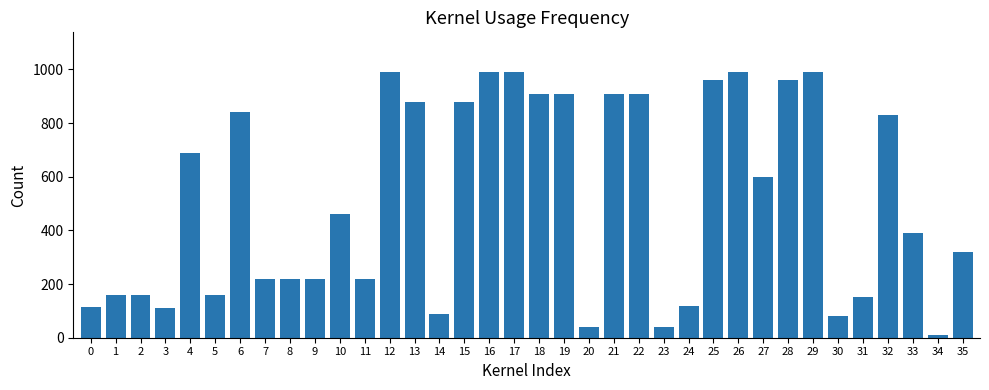

What is the greatest value displayed?

990